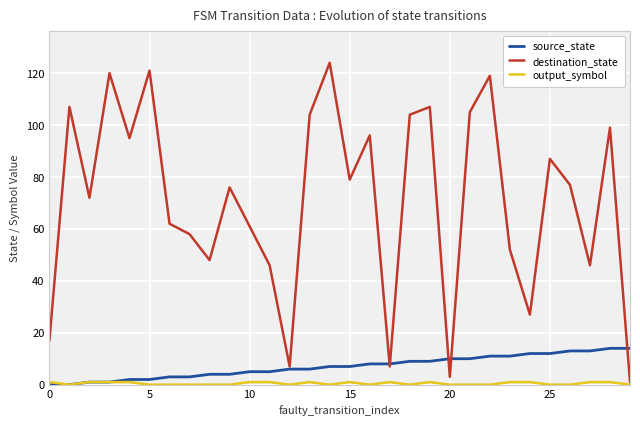

Which series has the largest total across all categories?

destination_state